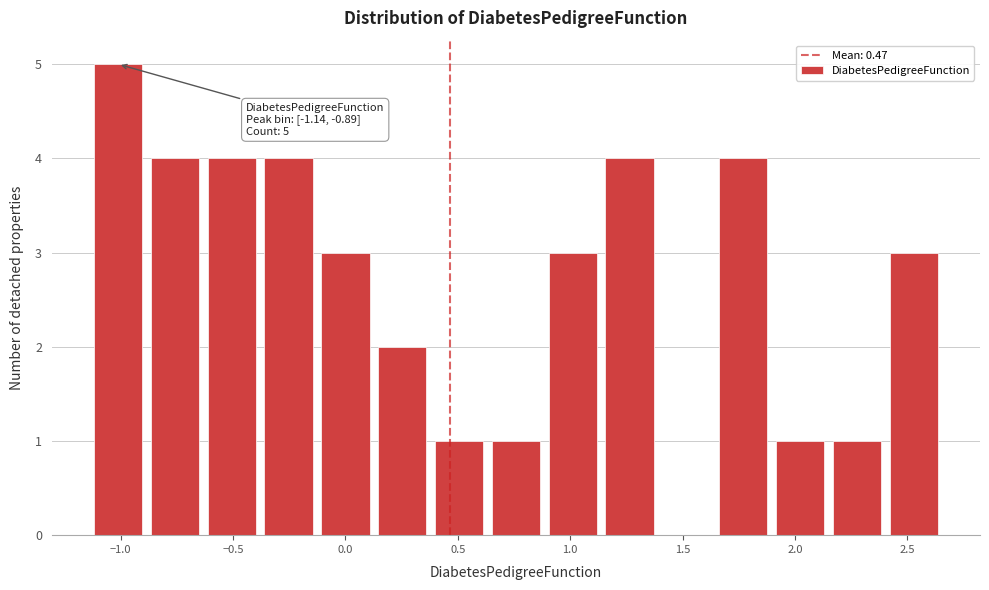

Which range on the x-axis has the tallest bar?

-1.15 to -0.90